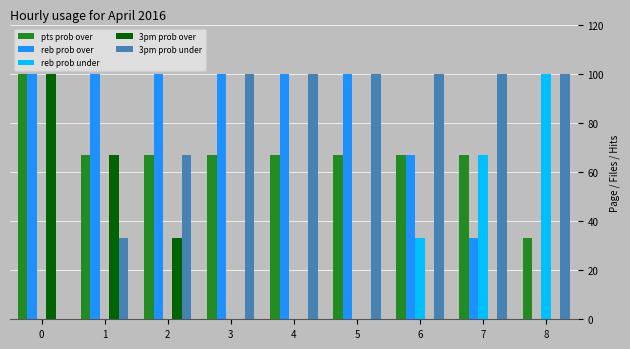

True or false: 3pm prob over has a value of 0 at 3.

True